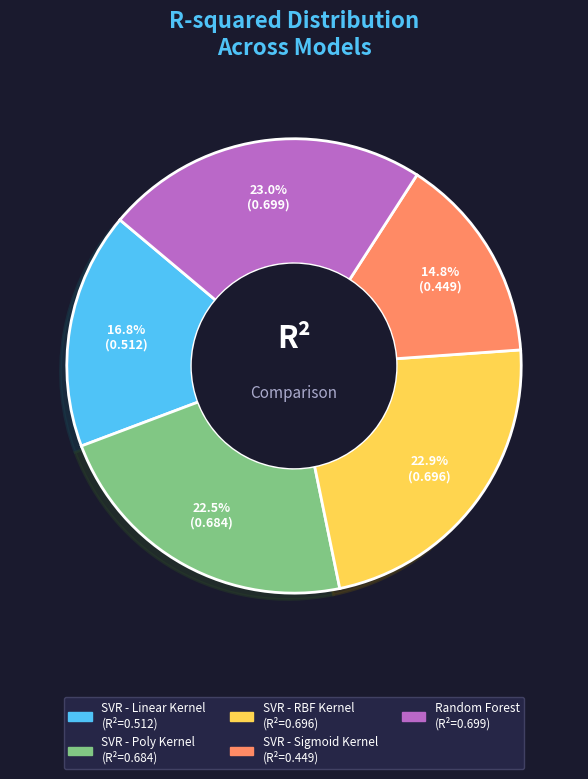

What is the smallest slice in the pie chart?

SVR - Sigmoid Kernel